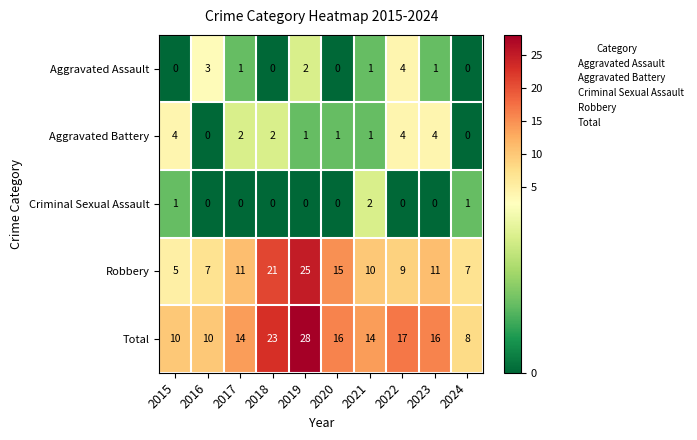

What is the sum of the Aggravated Assault values at 2018 and 2022?

4